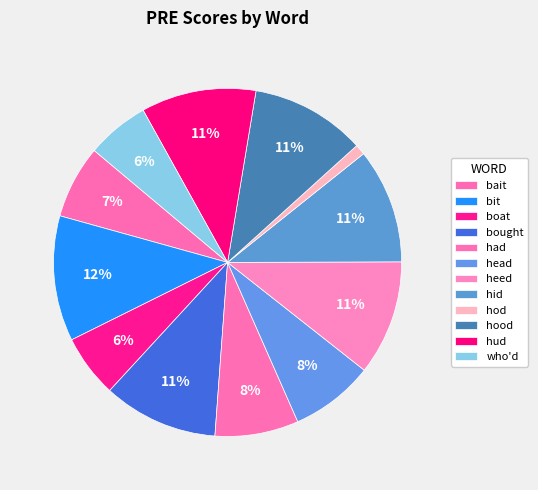

Rank the categories by value from lowest to highest.

hod, boat, who'd, bait, had, head, bought, heed, hid, hood, hud, bit